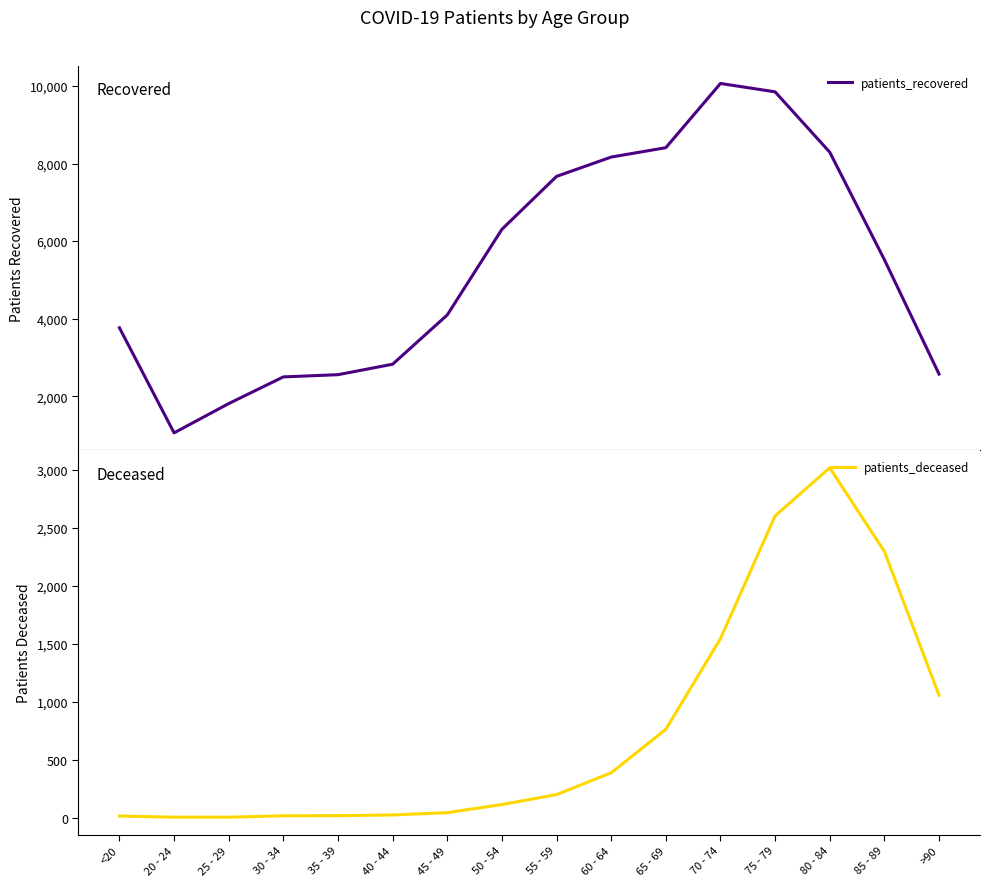

True or false: patients_recovered has a value of 1810 at 25 - 29.

True